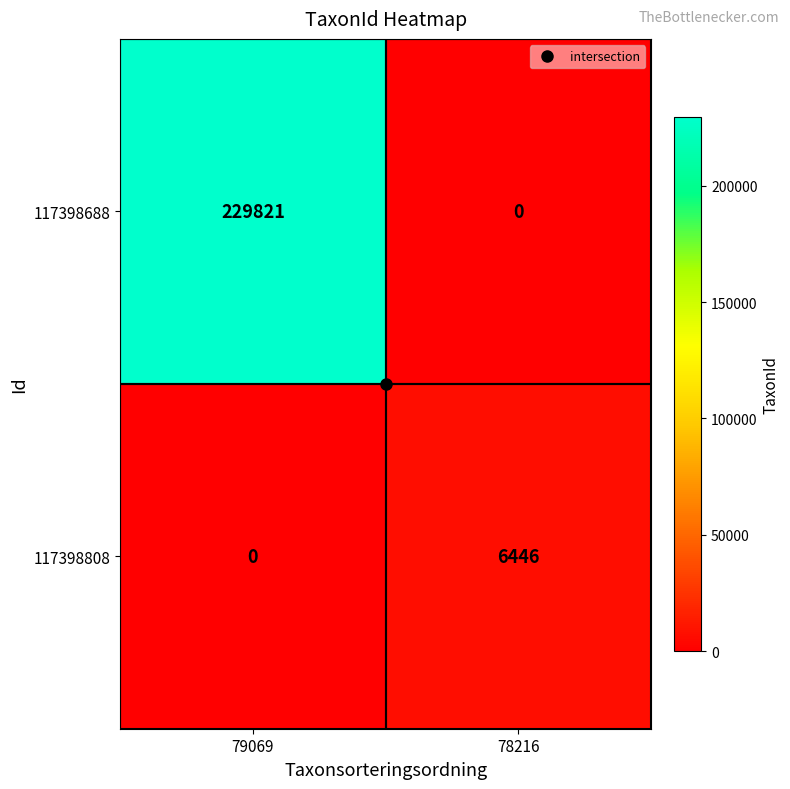

Read the 117398688 value at 79069, to the nearest 10.

229820